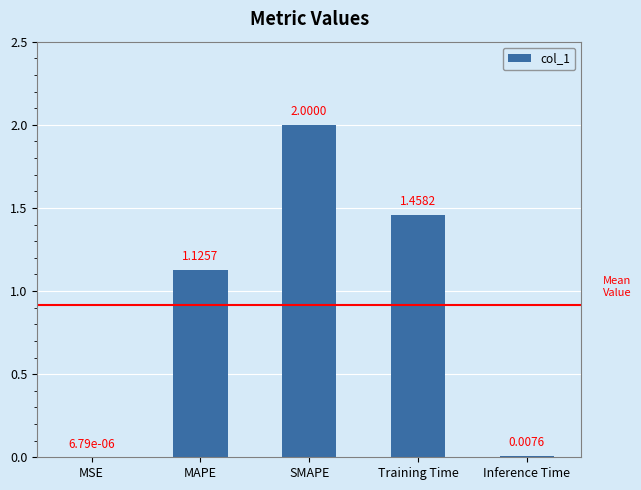

What is the sum of all values?

4.6